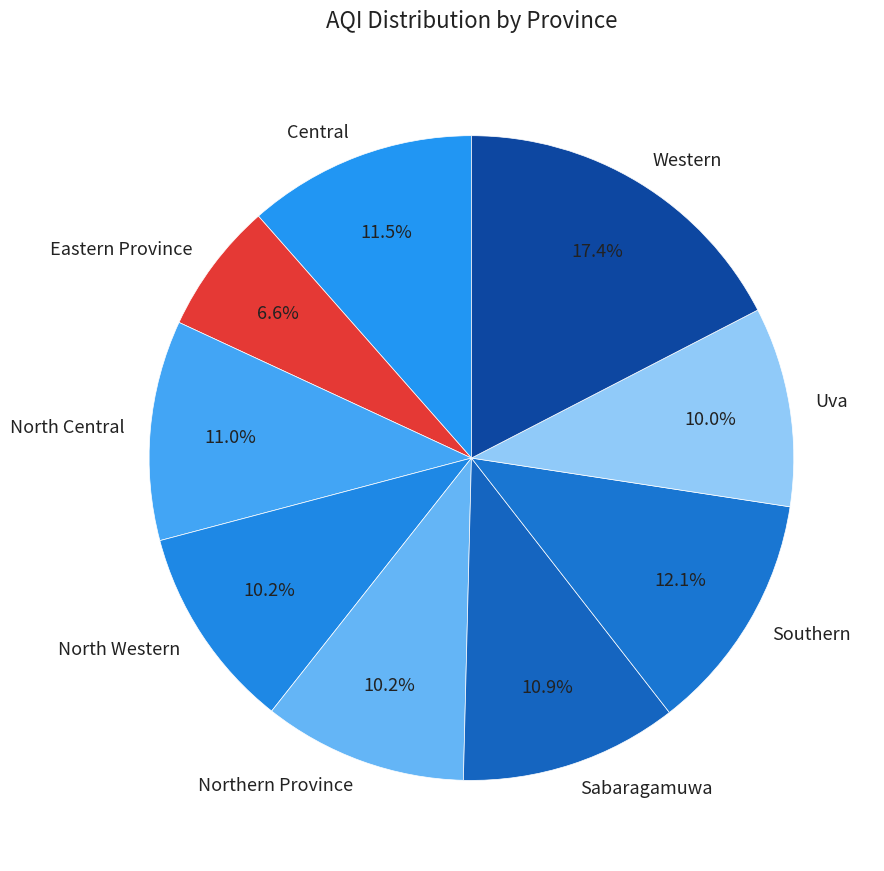

Which has a higher value, Central or North Western?

Central